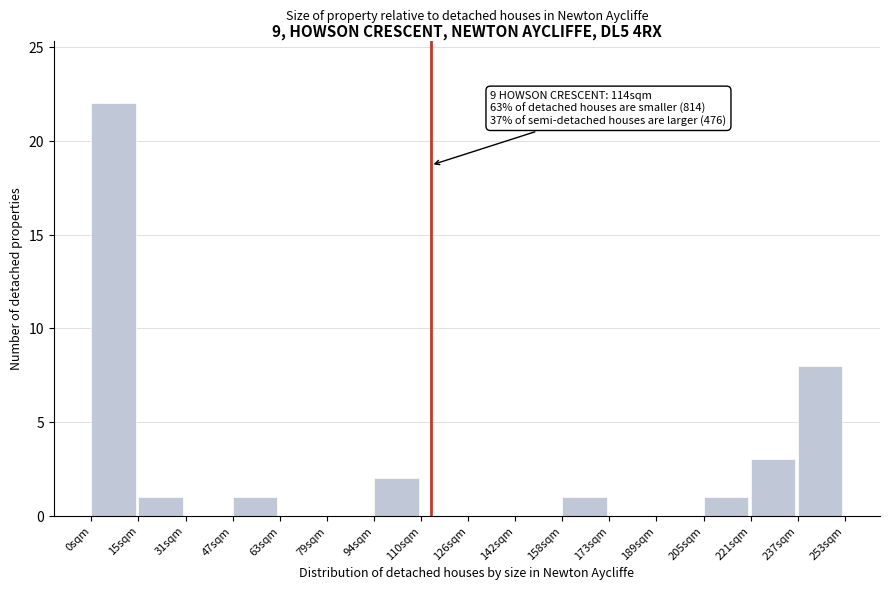

Which range on the x-axis has the tallest bar?

0 to 16